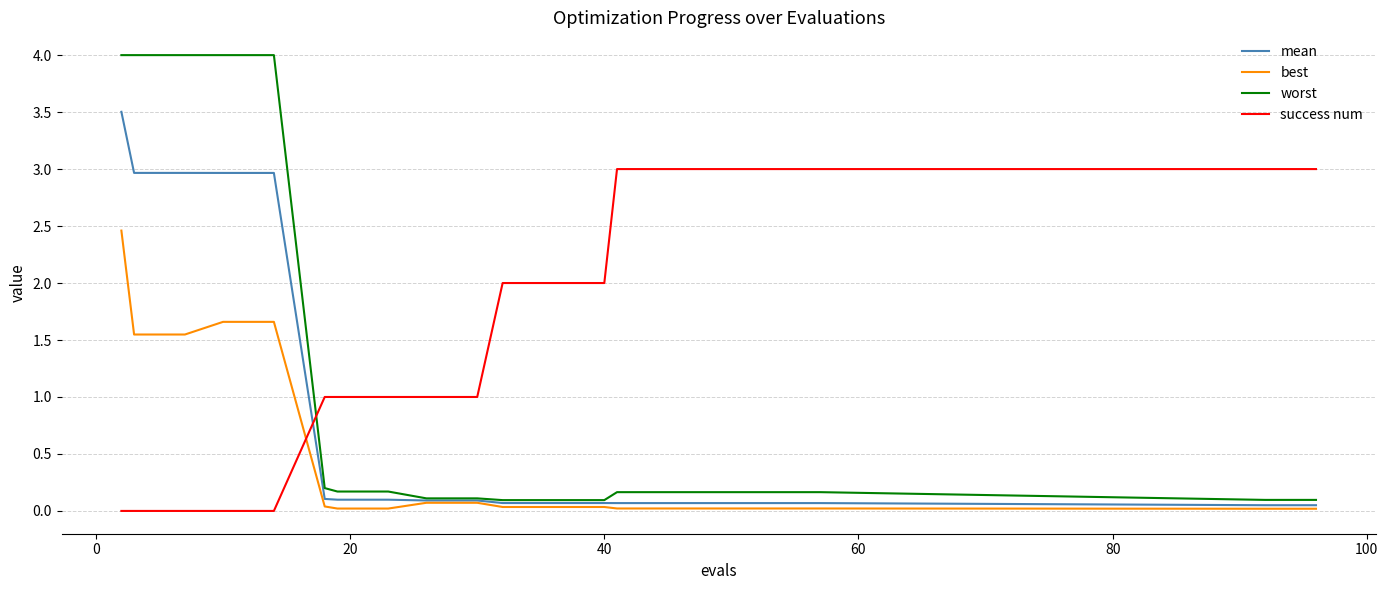

Which series has the widest spread of values?

worst